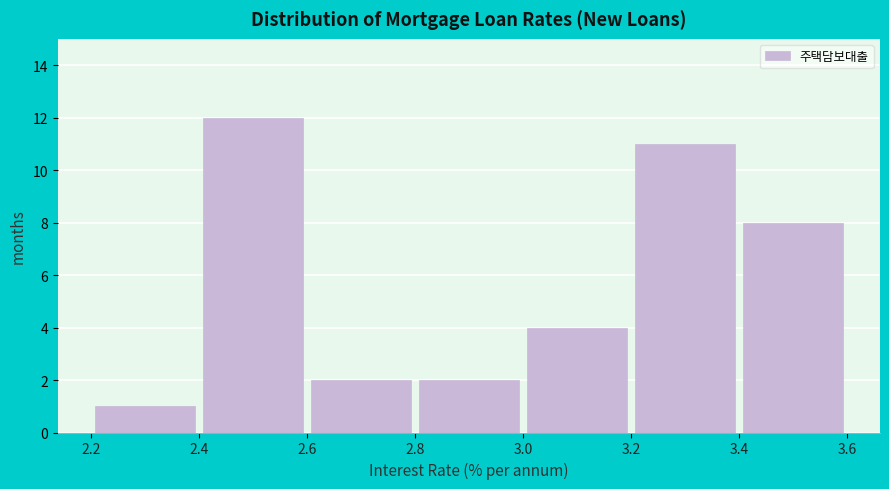

Over which range of the x-axis is the bar tallest?

2.4 to 2.6